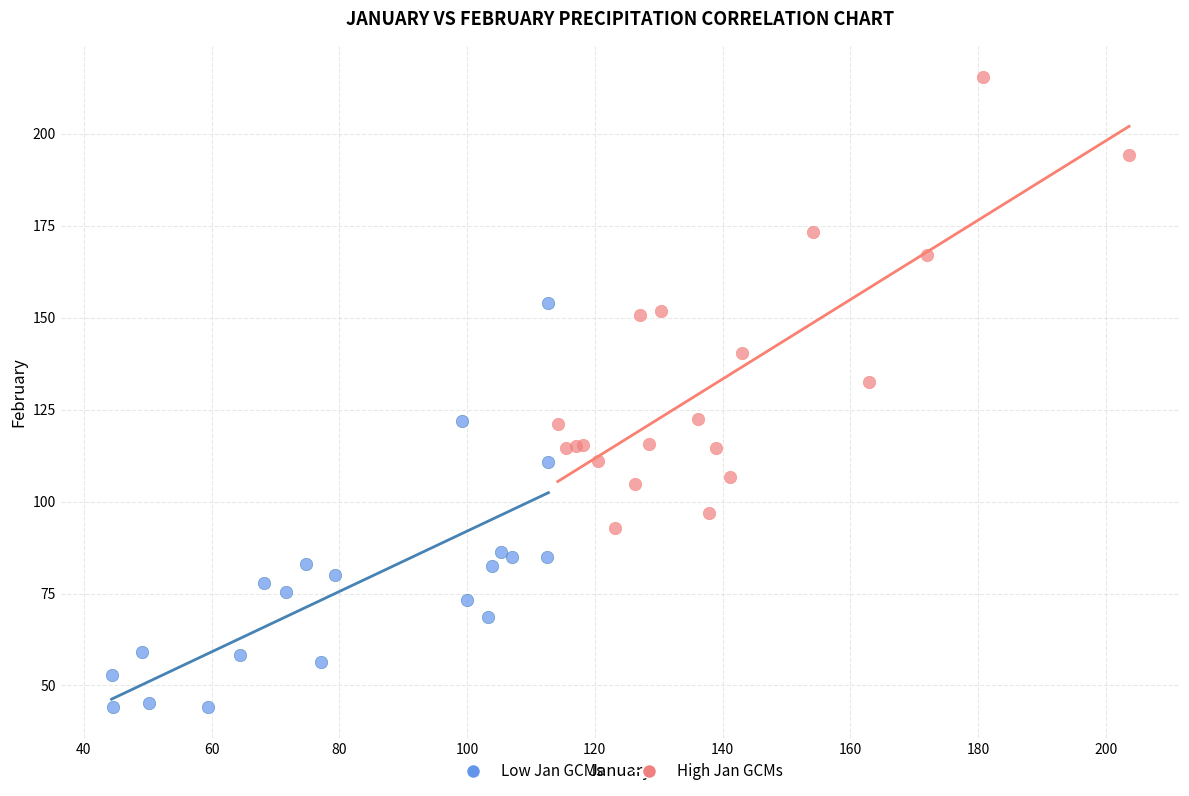

What are all the series names shown in the legend?

Low Jan GCMs, High Jan GCMs